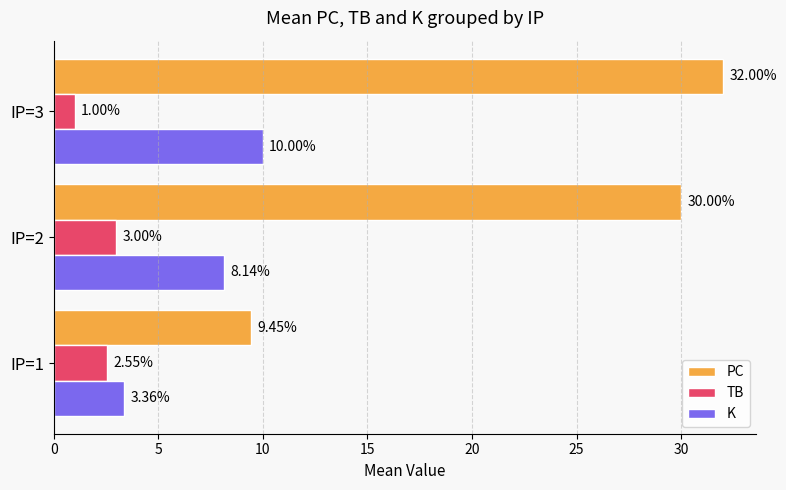

Which series has the widest spread of values?

PC